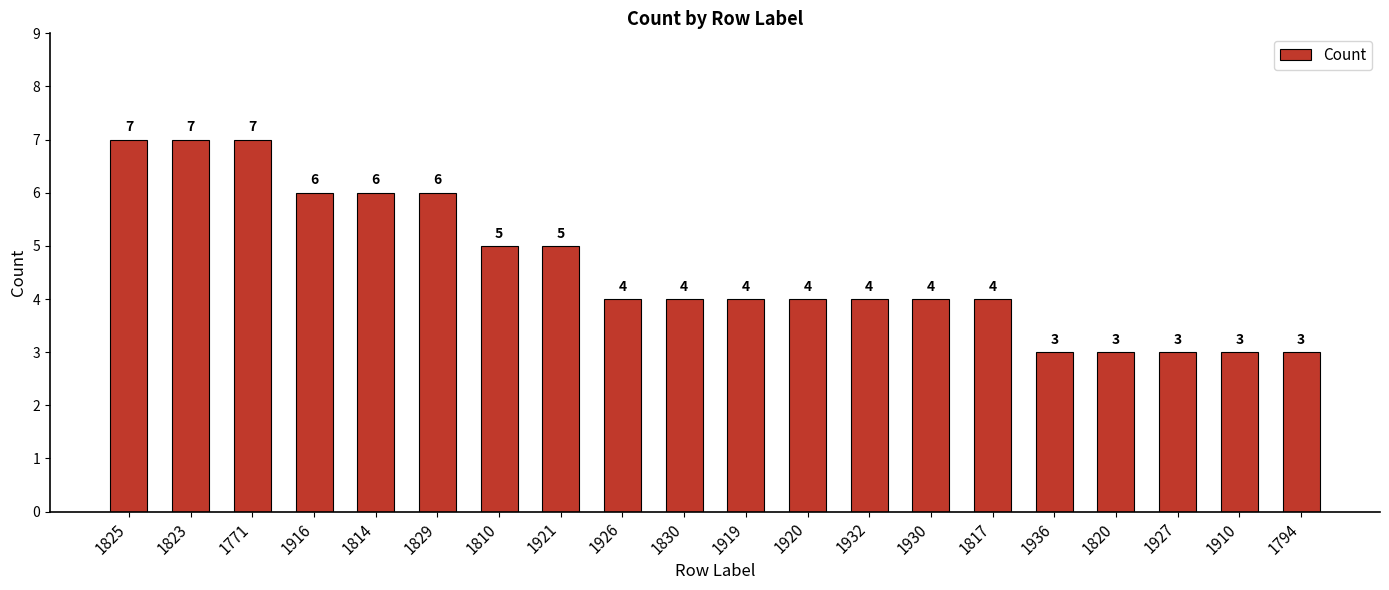

Between 1916 and 1830, which is larger?

1916